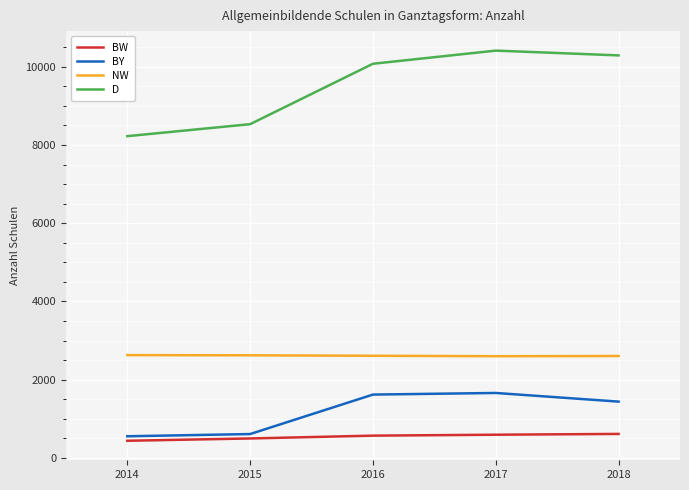

Which category has the lowest value in the D series?

2014